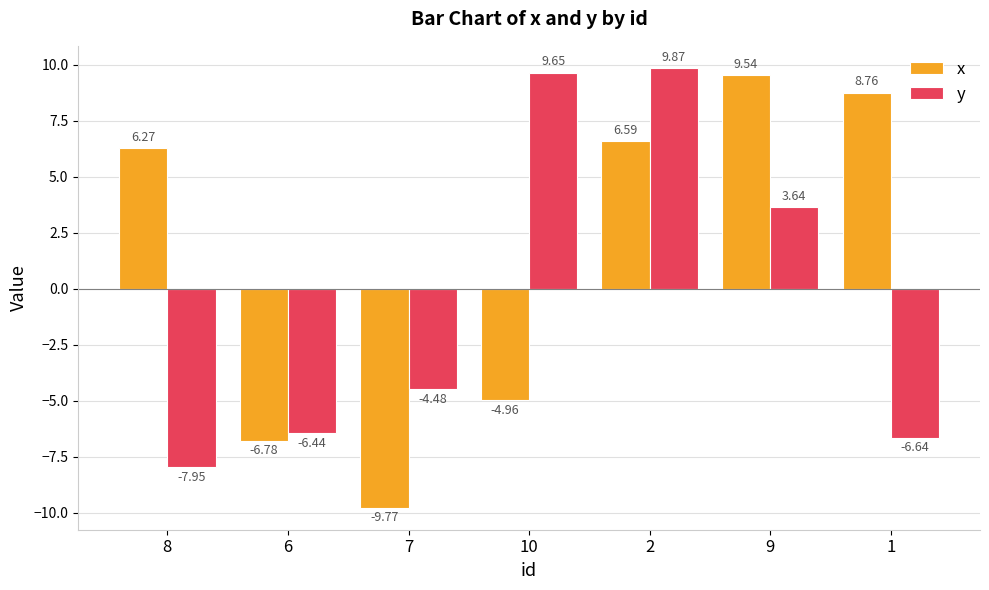

What is the difference between the maximum and minimum values in the y series?

17.8